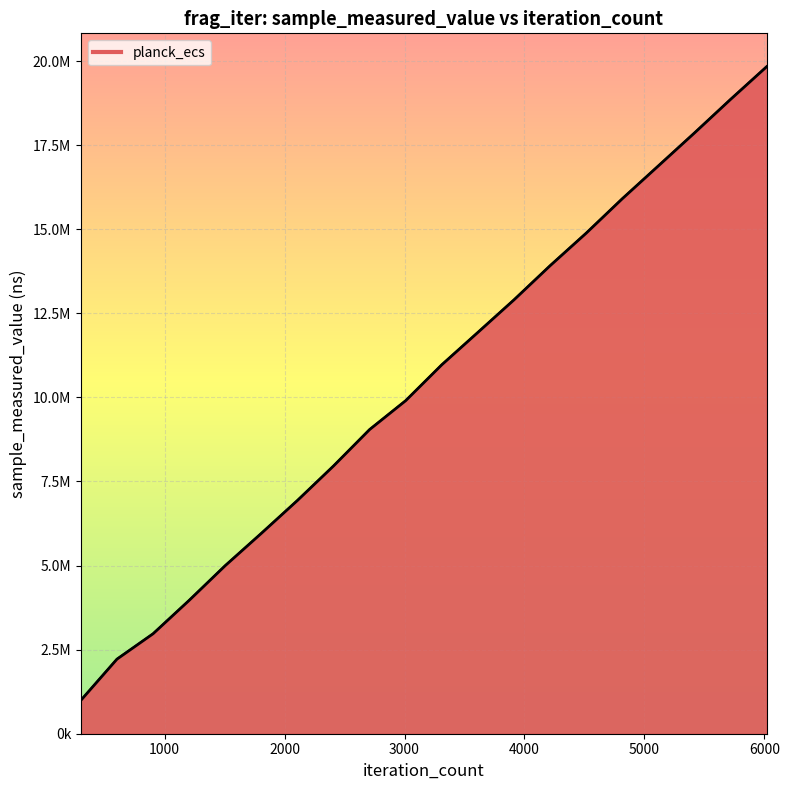

Does the chart have visible grid lines?

Yes